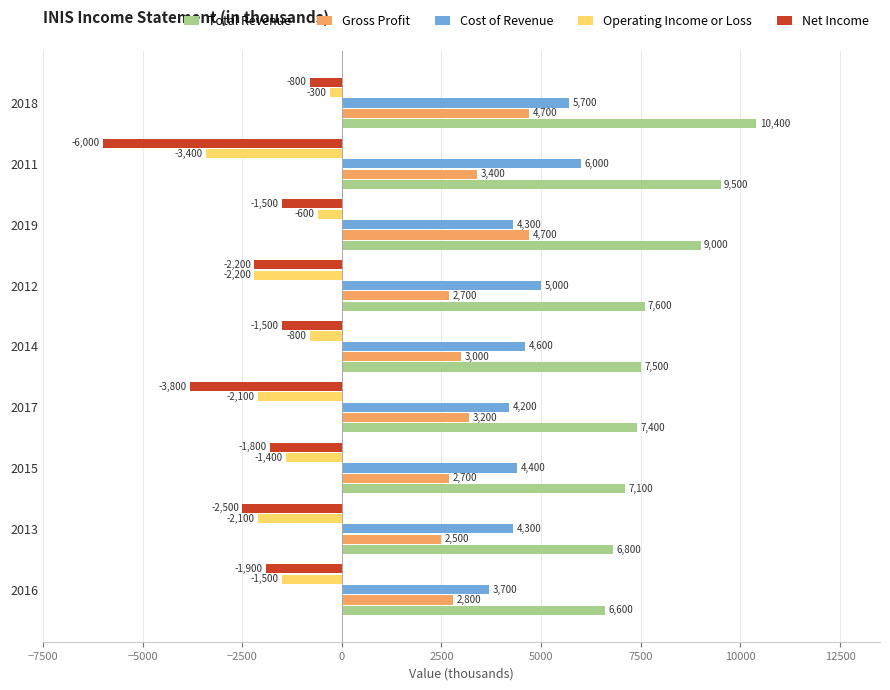

Which category has the highest value in the Operating Income or Loss series?

2018